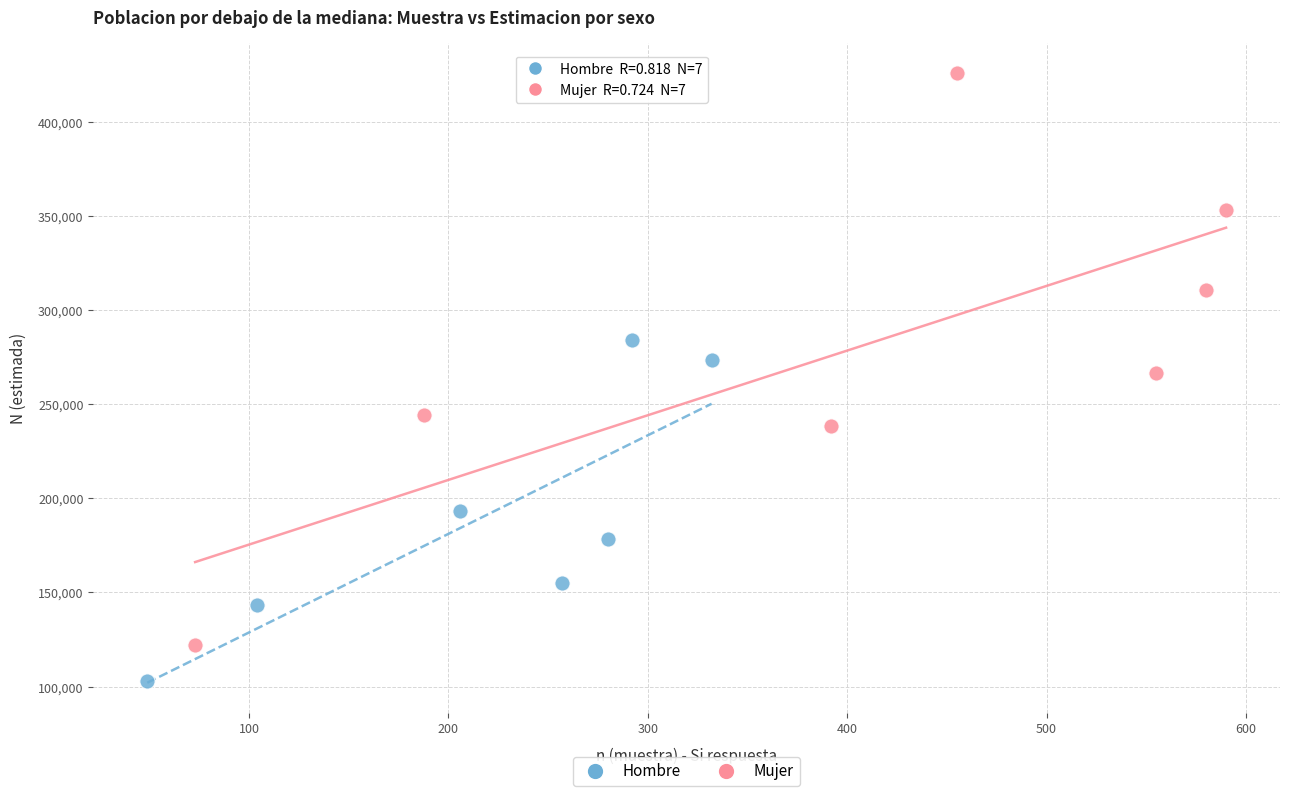

Which series reaches the minimum Y coordinate?

Hombre